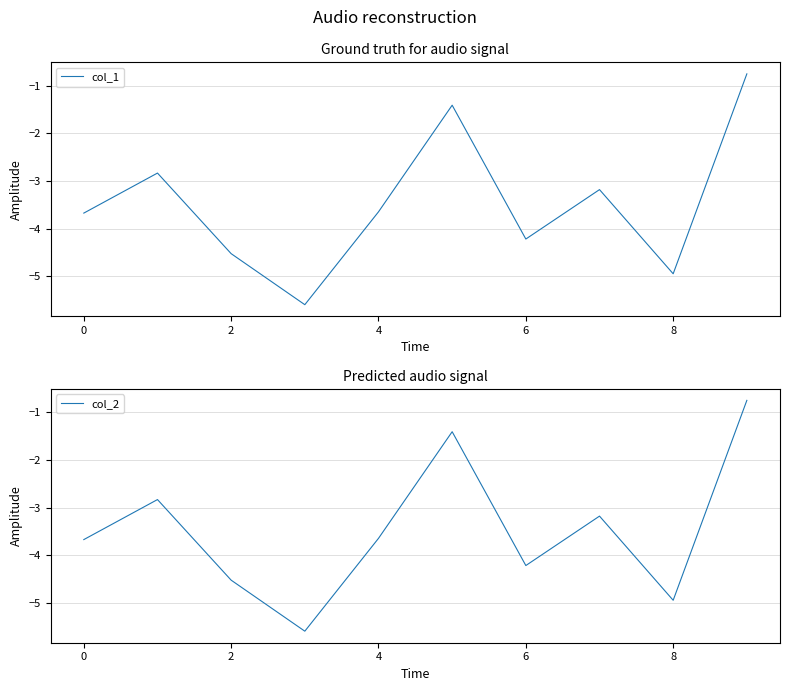

What is the value of the col_1 point at the 4th from the left?

-5.6